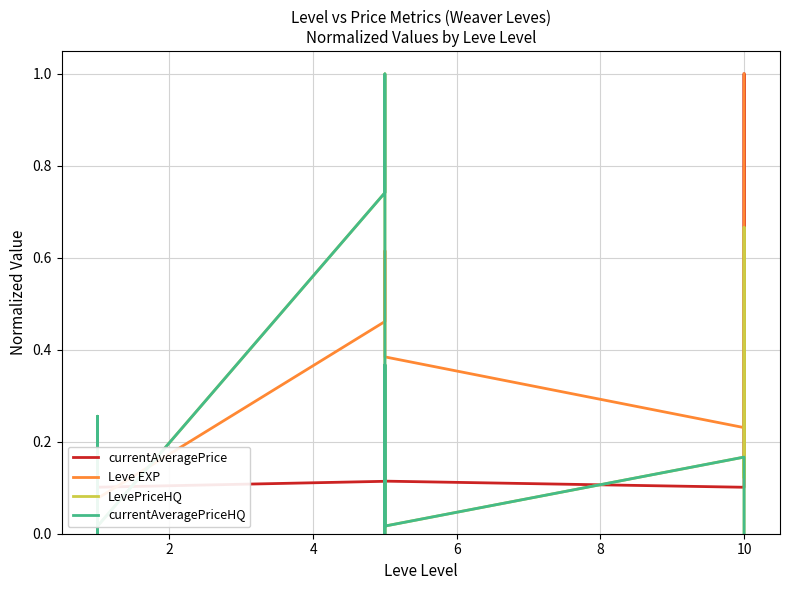

What are all the series names shown in the legend?

currentAveragePrice, Leve EXP, LevePriceHQ, currentAveragePriceHQ